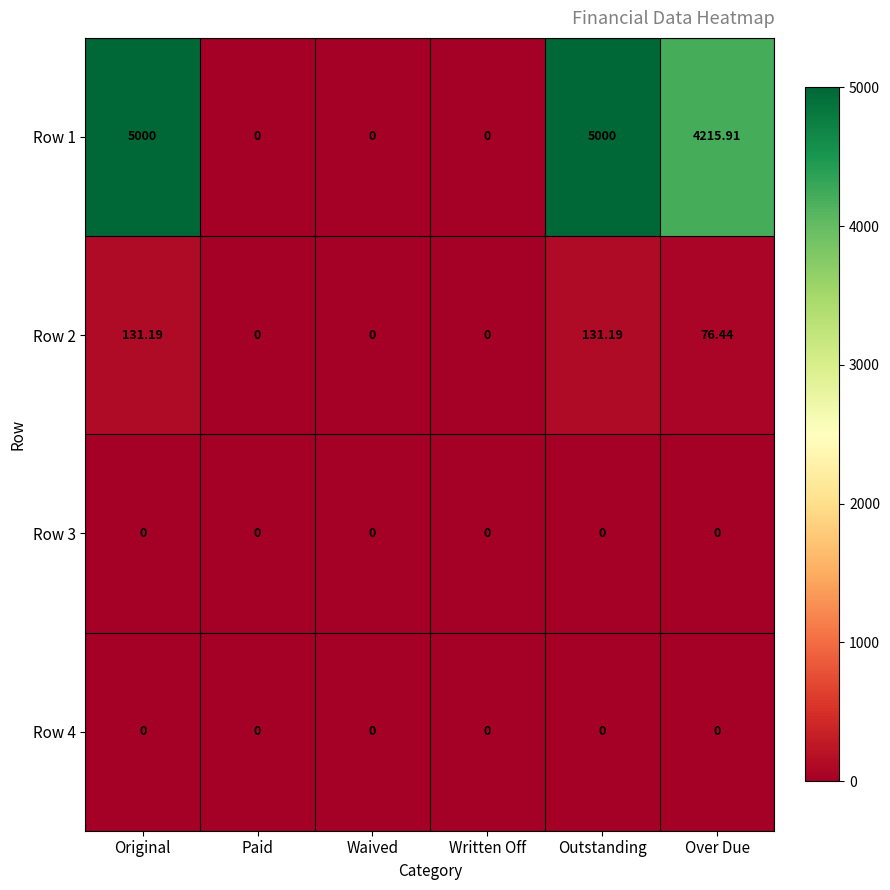

Is the value of Row 3 at Paid greater than the value of Row 2 at Outstanding?

No